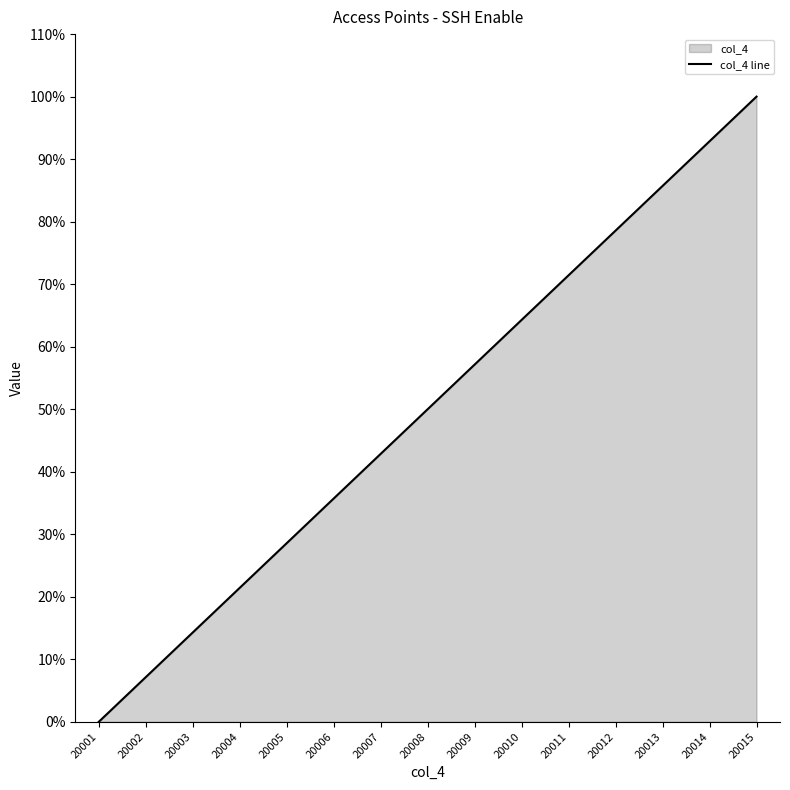

The value at 20004 is 32.8. True or false?

False